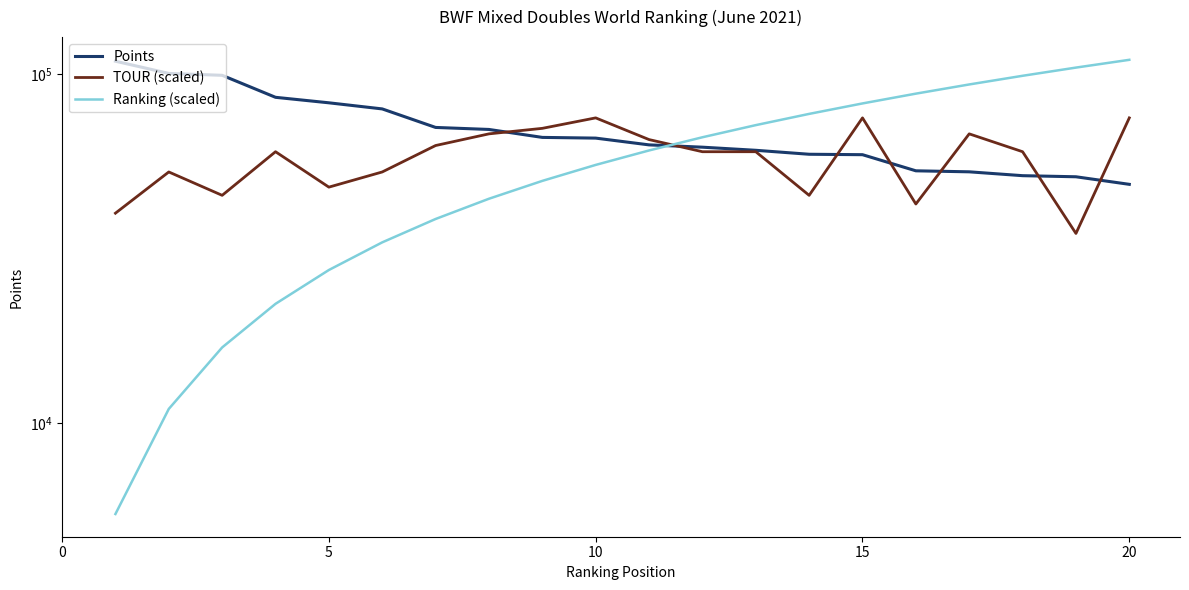

What is the sum of all TOUR (scaled) values?

1157500.0